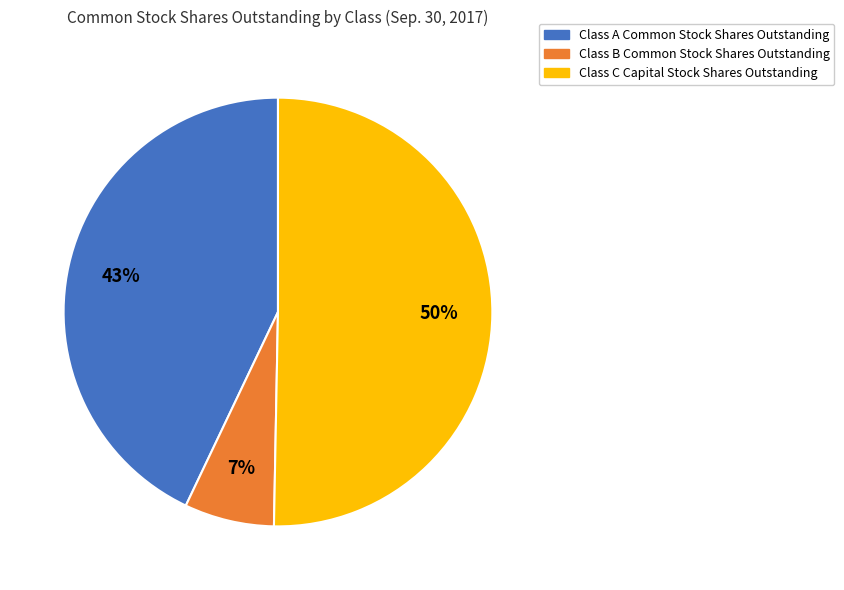

To the nearest percent, what is the average slice percentage?

33%